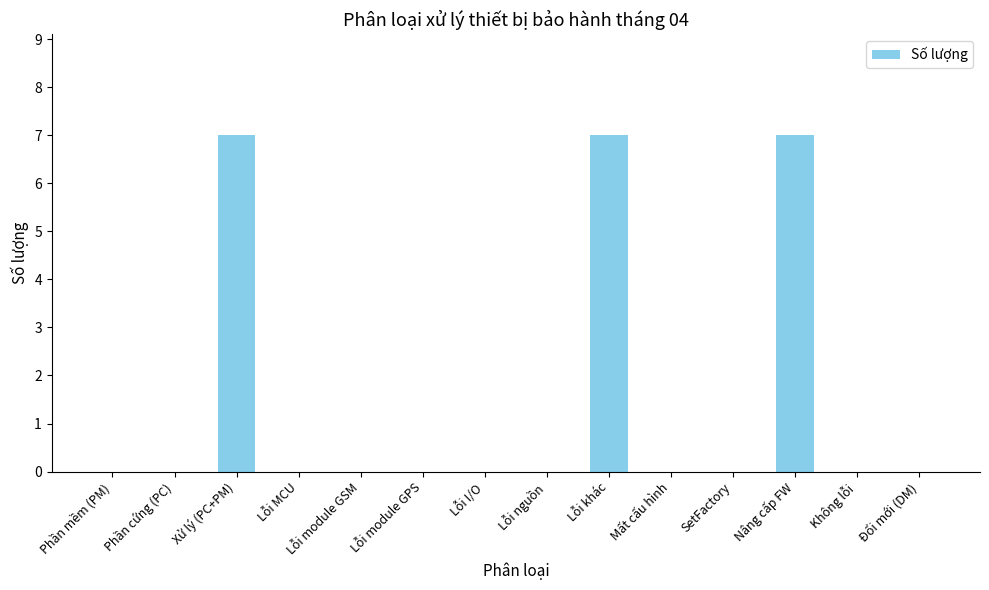

What is the maximum value shown in the chart?

7